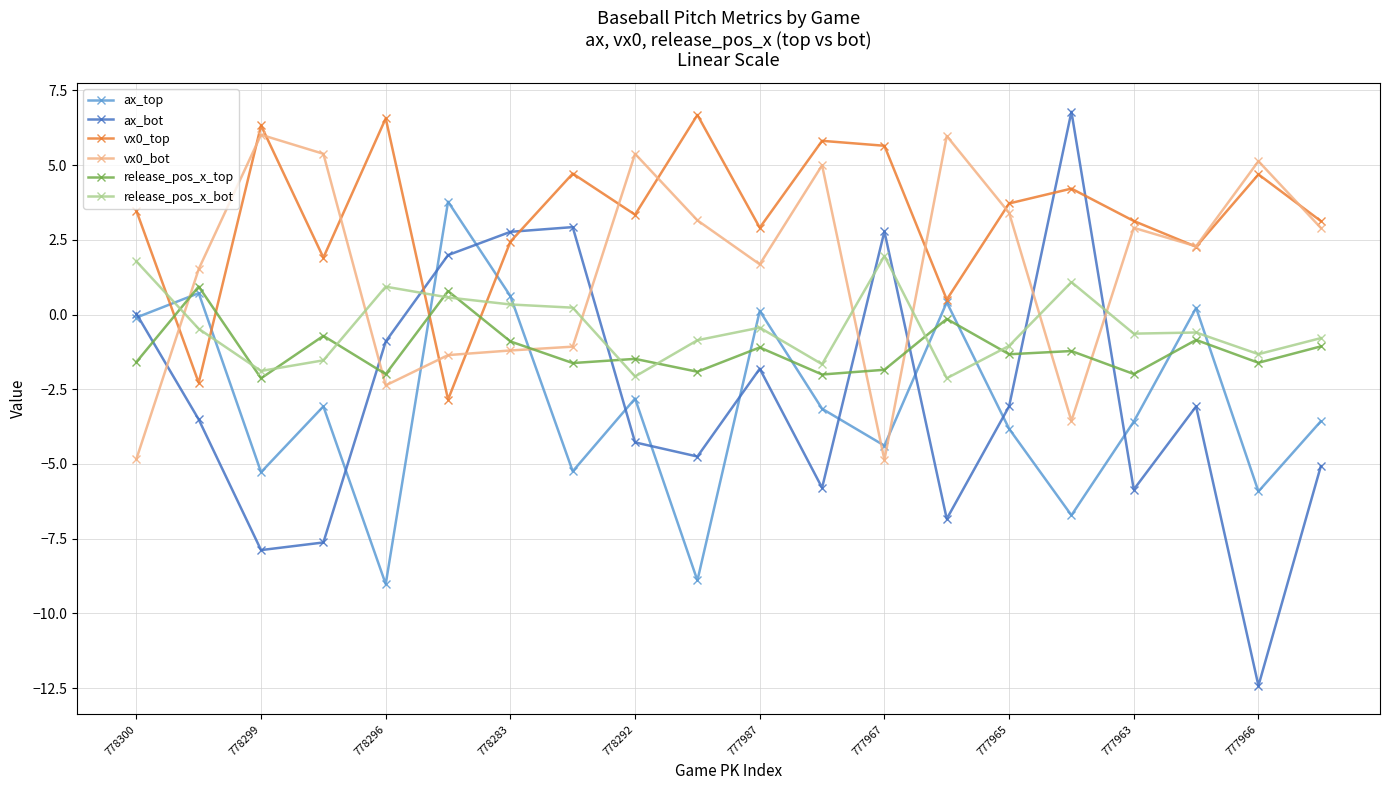

What is the highest value of the release_pos_x_bot series?

2.0